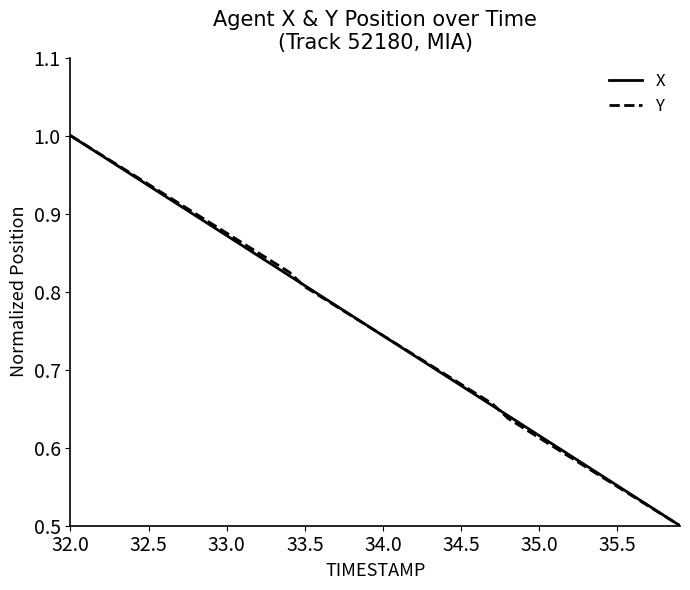

At which category is the sum across all series the highest?

32.0